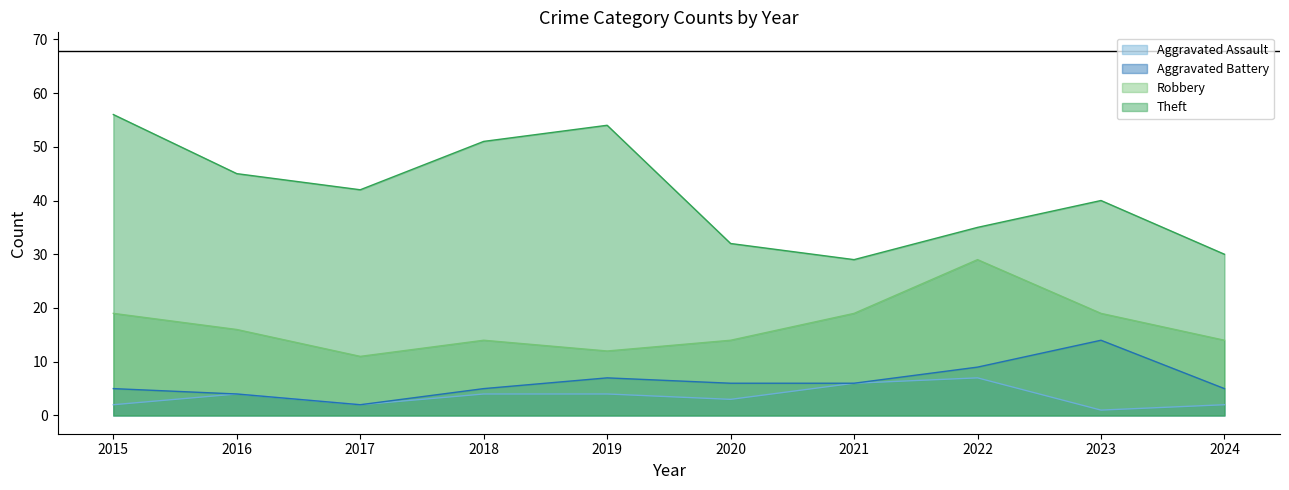

How many data points does each series have?

10